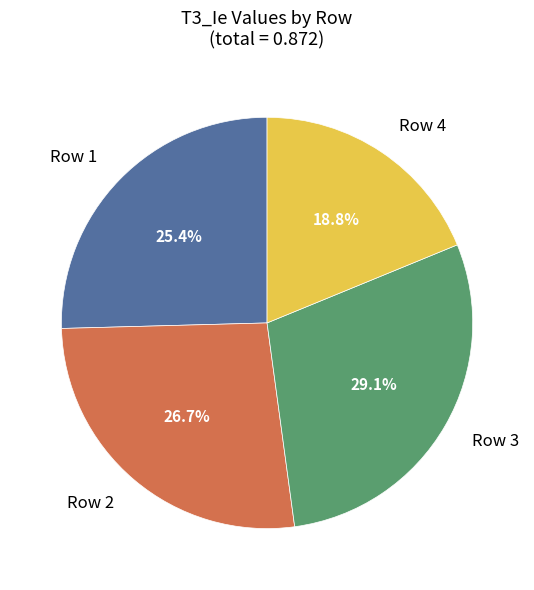

Is Row 4 the majority of the pie?

No